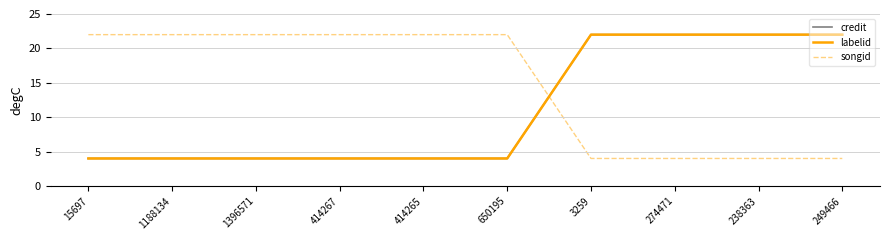

Reading right to left, what are all the values shown in this chart?

credit: 249466=22	238363=22	274471=22	3259=22	650195=4	414265=4	414267=4	1396571=4	1188134=4	15697=4
labelid: 249466=22	238363=22	274471=22	3259=22	650195=4	414265=4	414267=4	1396571=4	1188134=4	15697=4
songid: 249466=4	238363=4	274471=4	3259=4	650195=22	414265=22	414267=22	1396571=22	1188134=22	15697=22